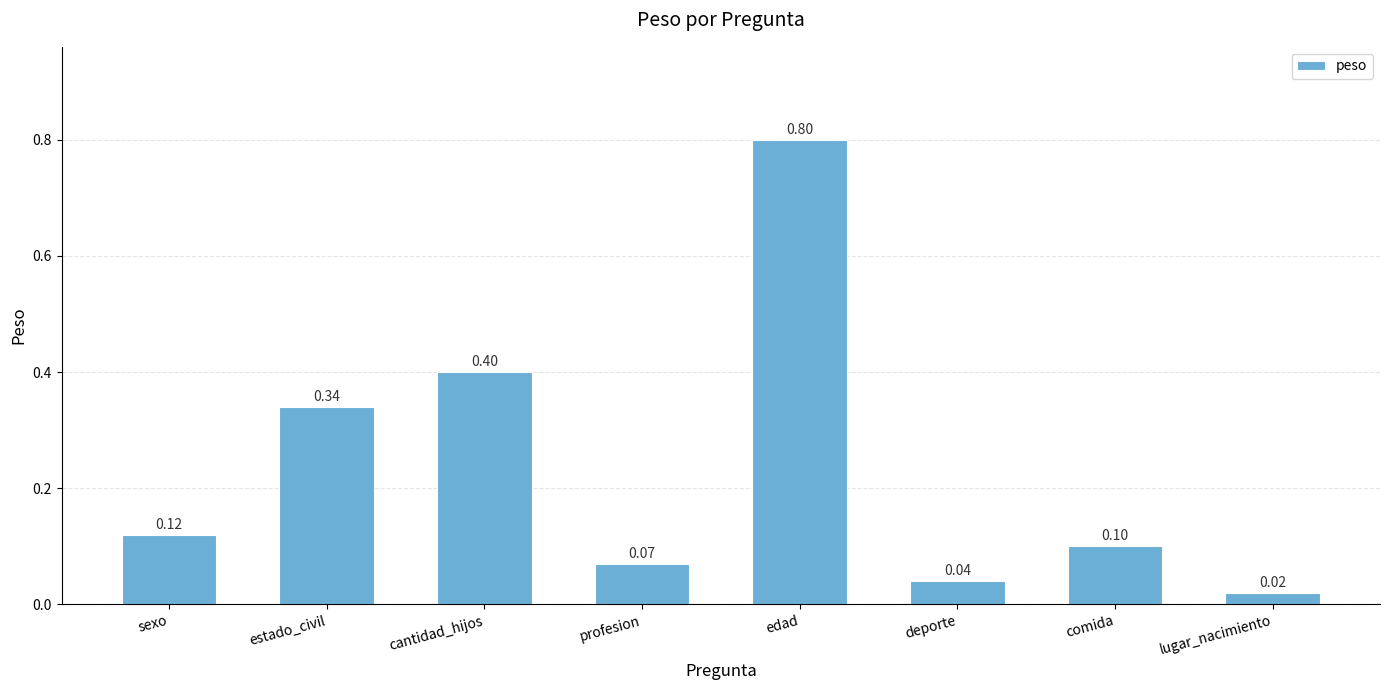

What is the sum of all values?

1.9